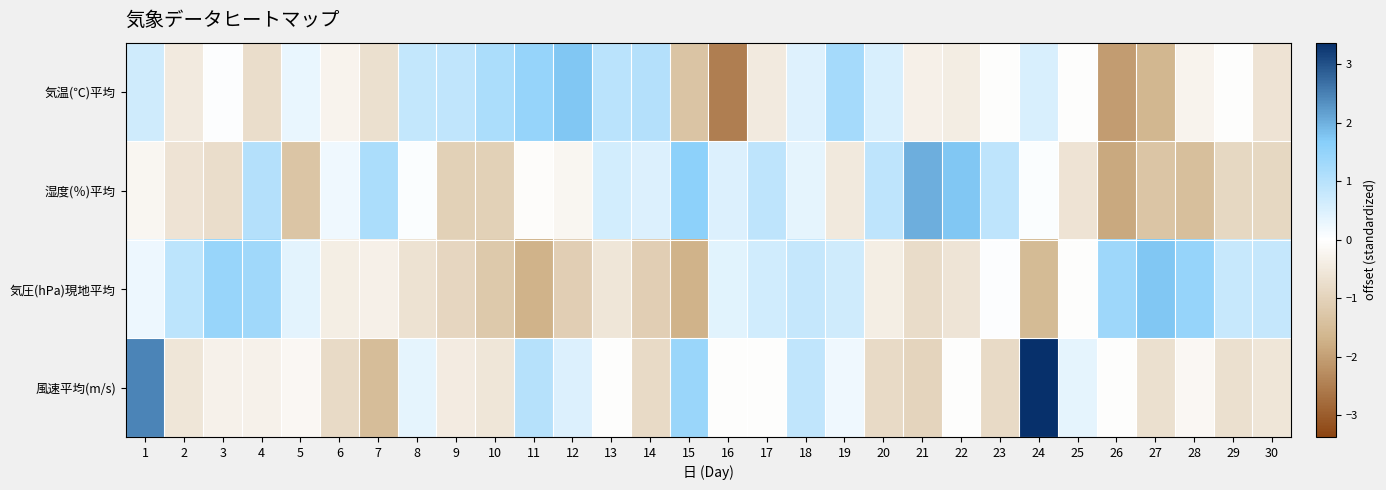

At 7, list the series in order from largest to smallest.

湿度(％)平均, 気圧(hPa)現地平均, 気温(℃)平均, 風速平均(m/s)